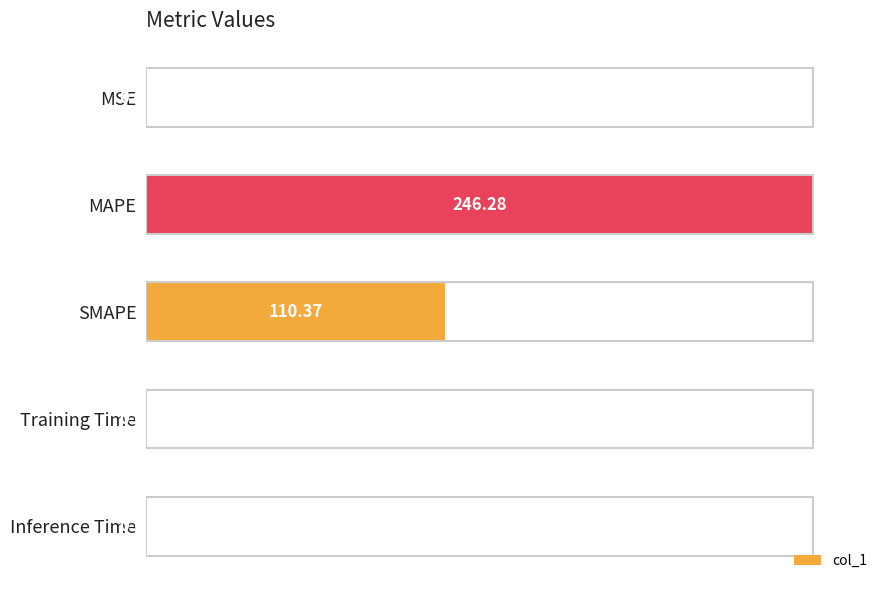

What is the sum of all values?

144.8